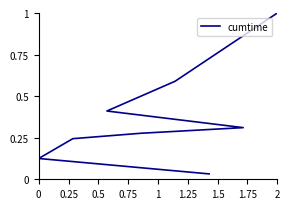

The chart shows a value of 0.5 at 1. True or false?

False